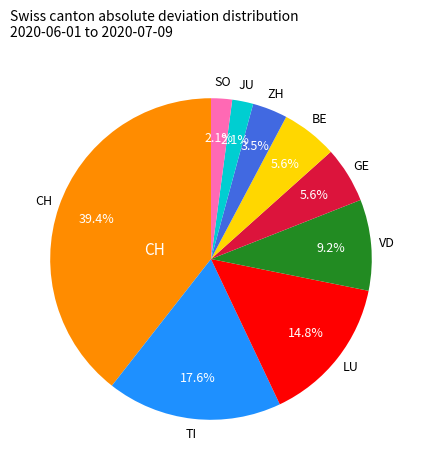

How many segments does this pie chart have?

9